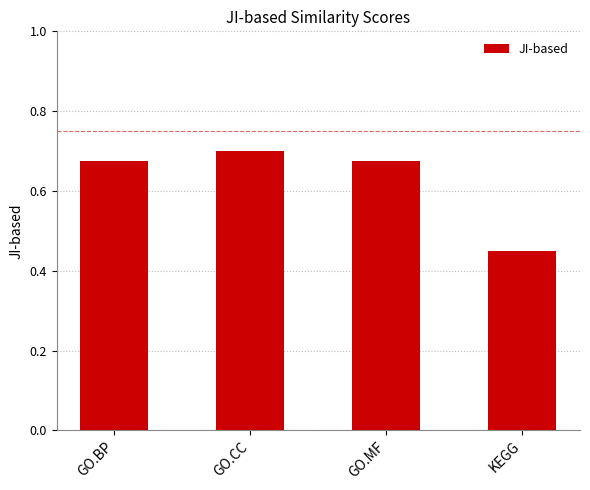

At which category does the chart reach its minimum across all series?

KEGG